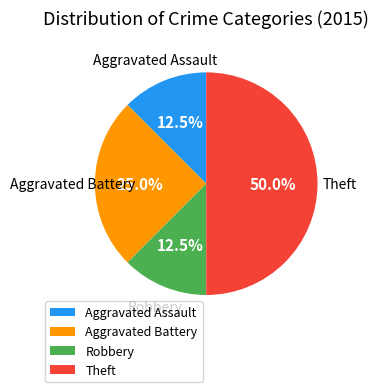

Which has a higher value, Aggravated Assault or Aggravated Battery?

Aggravated Battery